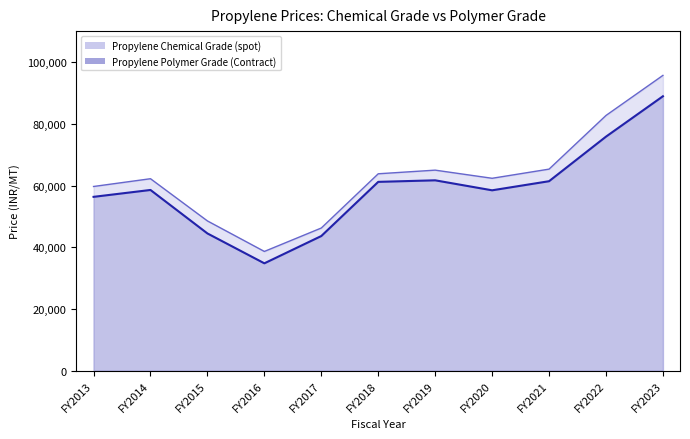

Which series has the largest range (max minus min)?

Propylene Chemical Grade (spot)